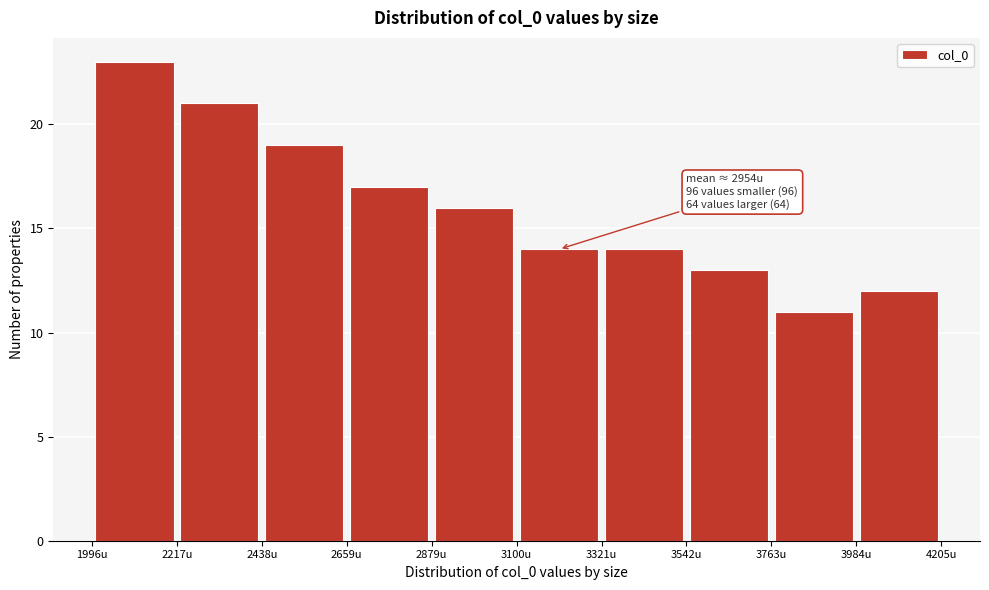

Over which range of the x-axis is the bar tallest?

2000 to 2200